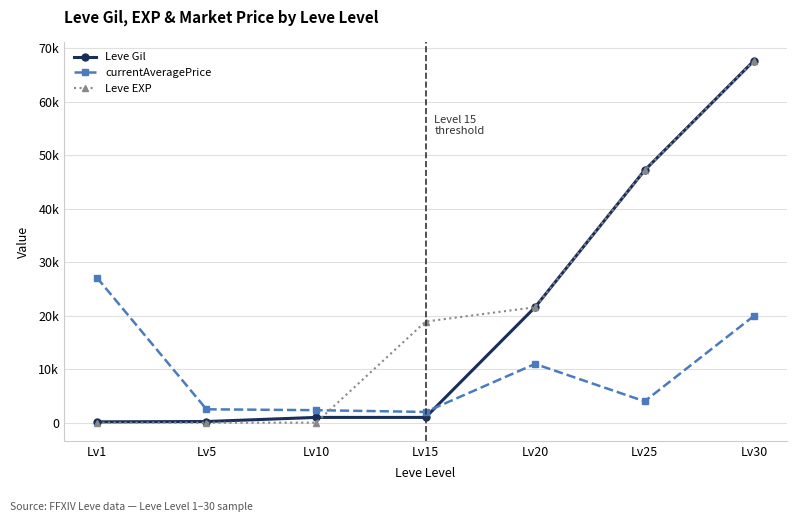

Reading left to right, extract all data points from this chart.

Leve Gil: 160.0	220.0	990.0	990.0	21600.0	47200.0	67730.0
currentAveragePrice: 27128.0	2507.0	2342.0	2014.0	10992.8	4000.0	20000.0
Leve EXP: 1.0	5.0	9.0	18910.0	21600.0	47200.0	67730.0